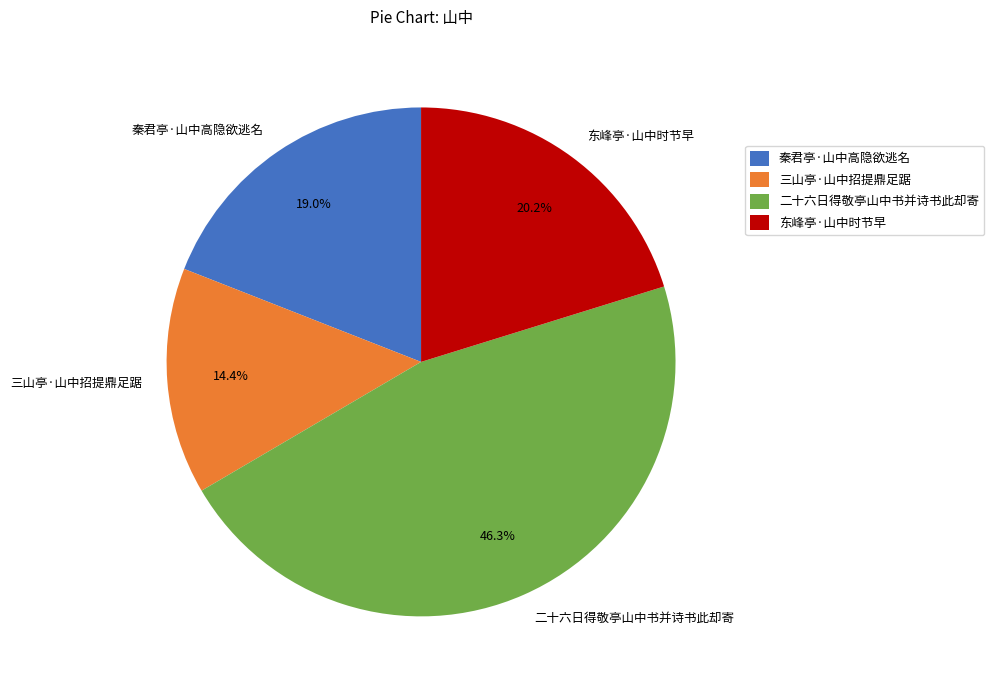

What is the ratio of the value at 三山亭·山中招提鼎足踞 to the value at 东峰亭·山中时节早?

0.7